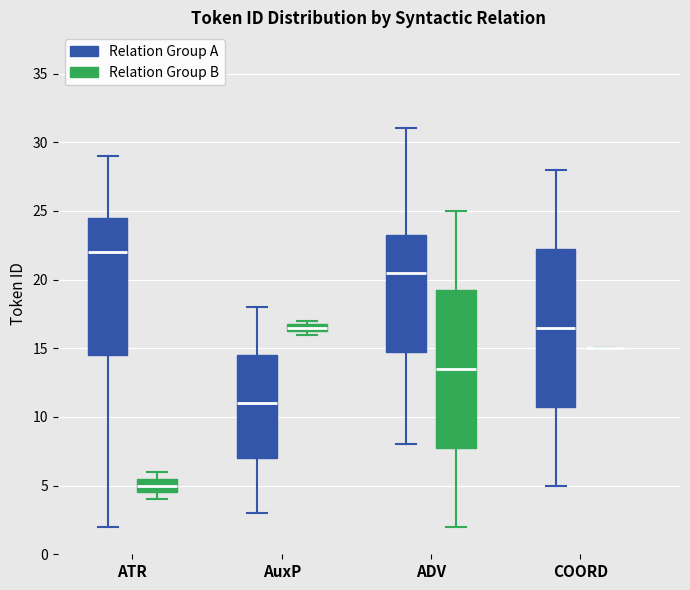

Where is the upper edge of the box for AuxP (Relation Group A) on the y-axis? The values are not printed on the chart, so give them approximately, as read against the axis.

14.5